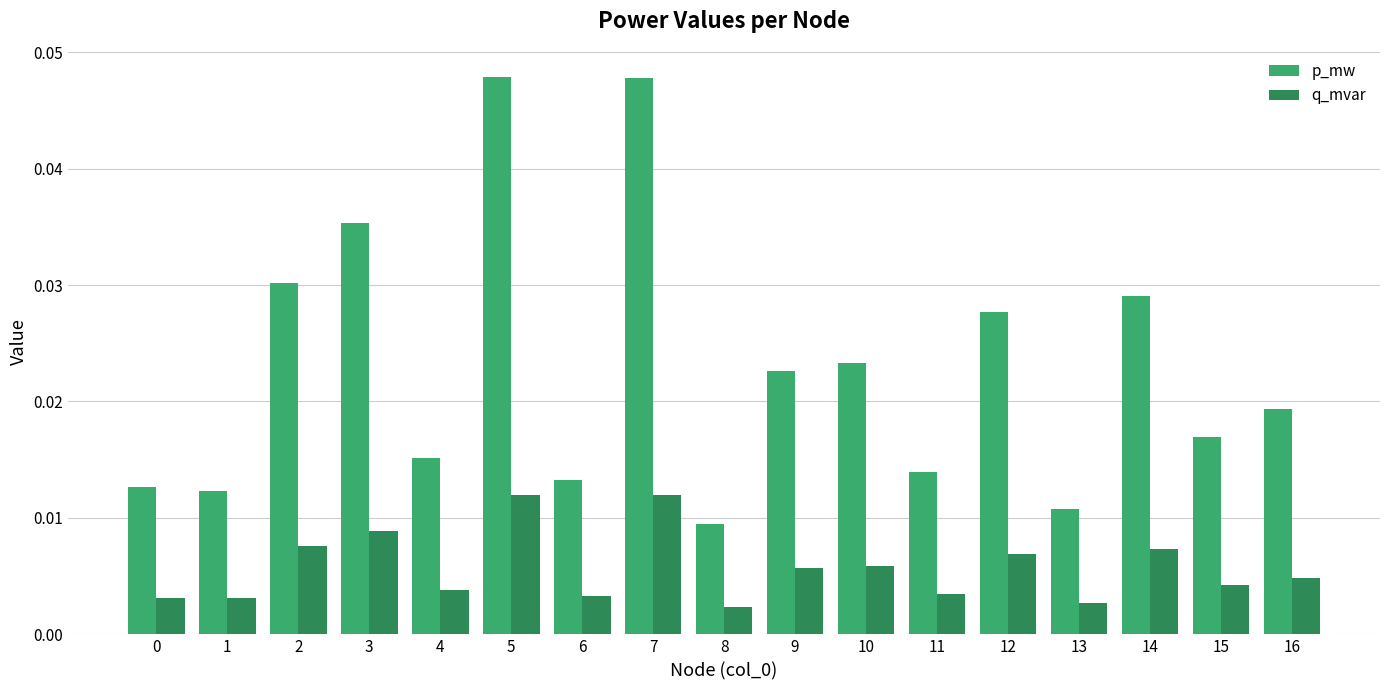

How many bars are there in each group?

2